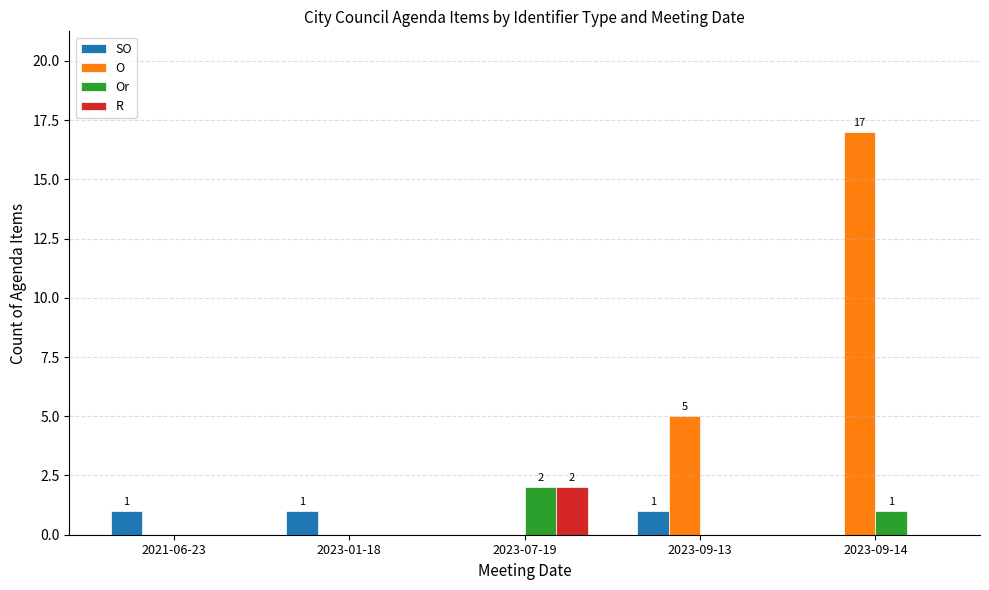

Where is Or nearest to the value 1?

2023-09-14